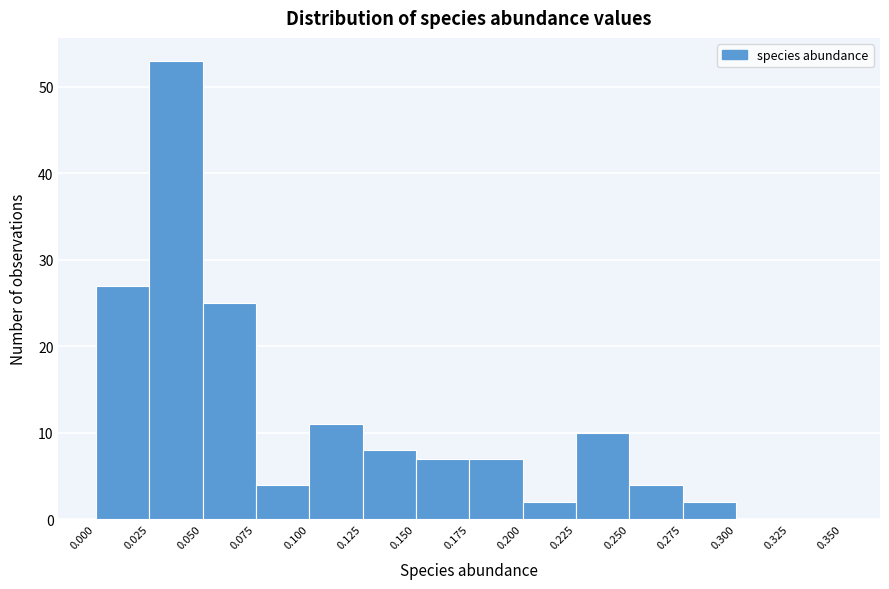

Reading left to right, list every bar in this chart as the range it spans on the x-axis followed by its height. The values are not printed on the chart, so give them approximately, as read against the axis.

0.000 to 0.025: 27
0.025 to 0.050: 53
0.050 to 0.075: 25
0.075 to 0.100: 4
0.100 to 0.125: 11
0.125 to 0.150: 8
0.150 to 0.175: 7
0.175 to 0.200: 7
0.200 to 0.225: 2
0.225 to 0.250: 10
0.250 to 0.275: 4
0.275 to 0.300: 2
0.300 to 0.325: 0
0.325 to 0.350: 0